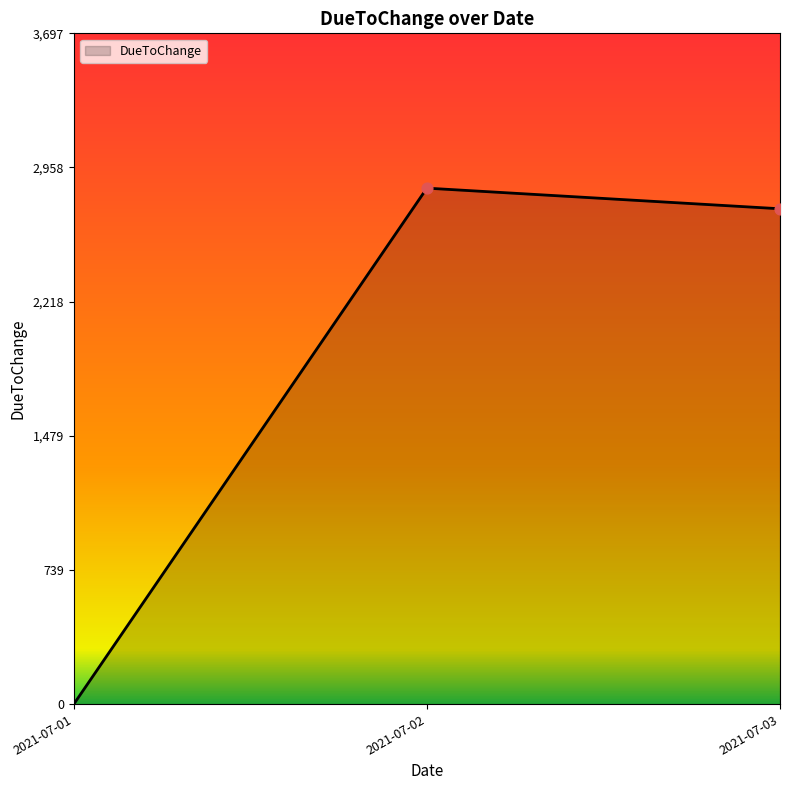

Which has a higher value, 2021-07-03 or 2021-07-01?

2021-07-03